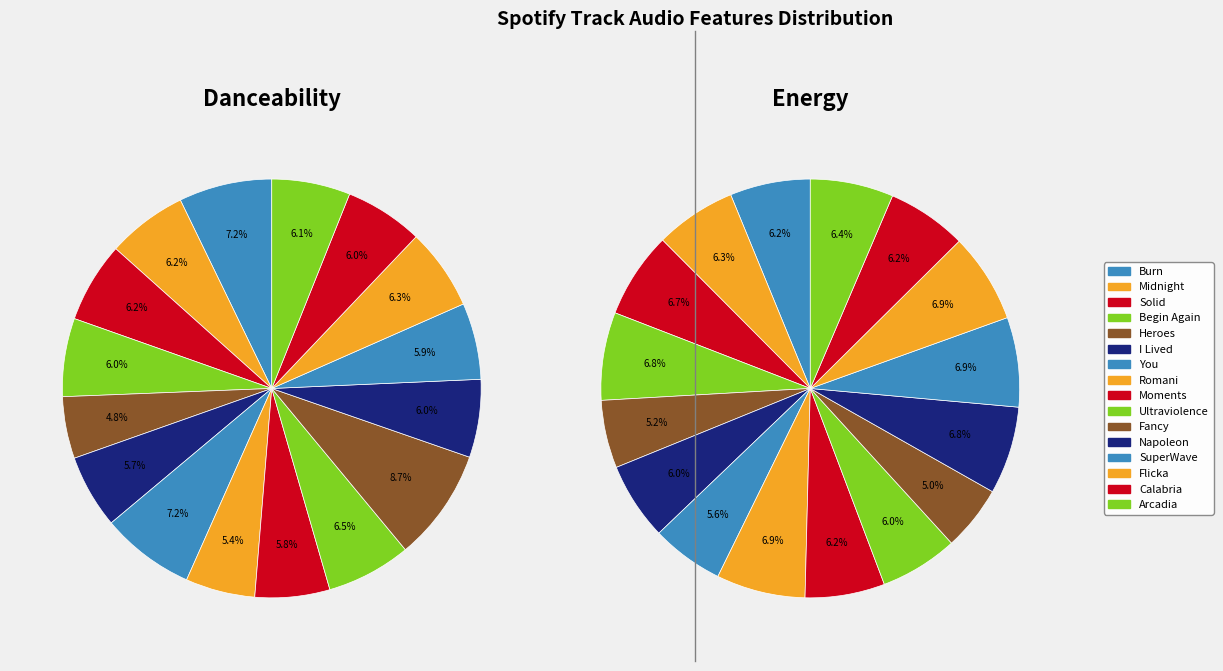

To the nearest percent, what percentage of the pie is Begin Again?

6%